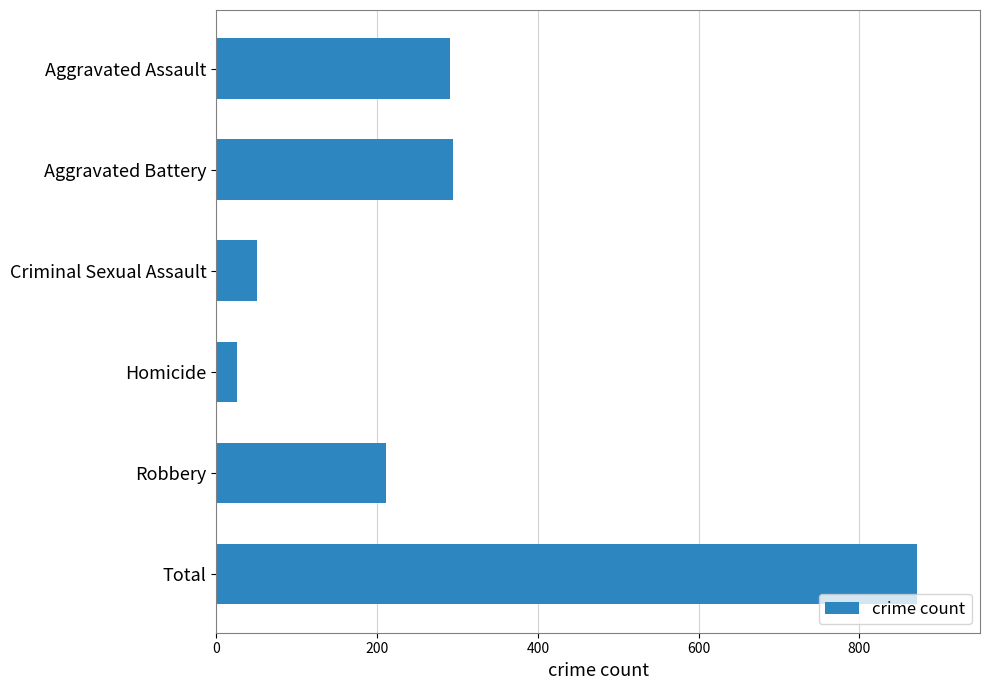

Is it true that the value at Criminal Sexual Assault is 51?

True